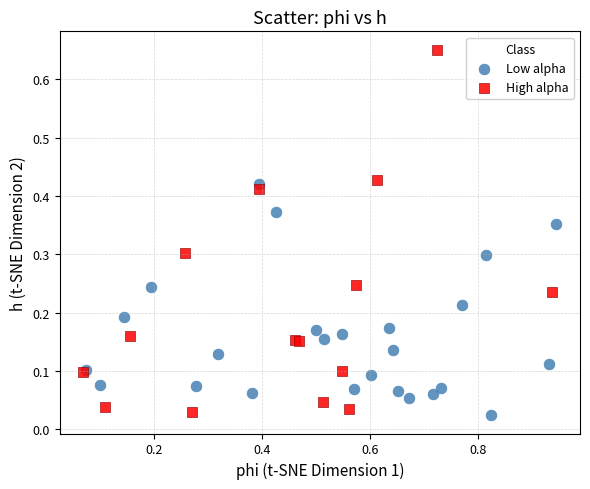

Which series has the largest Y range (max minus min)?

High alpha